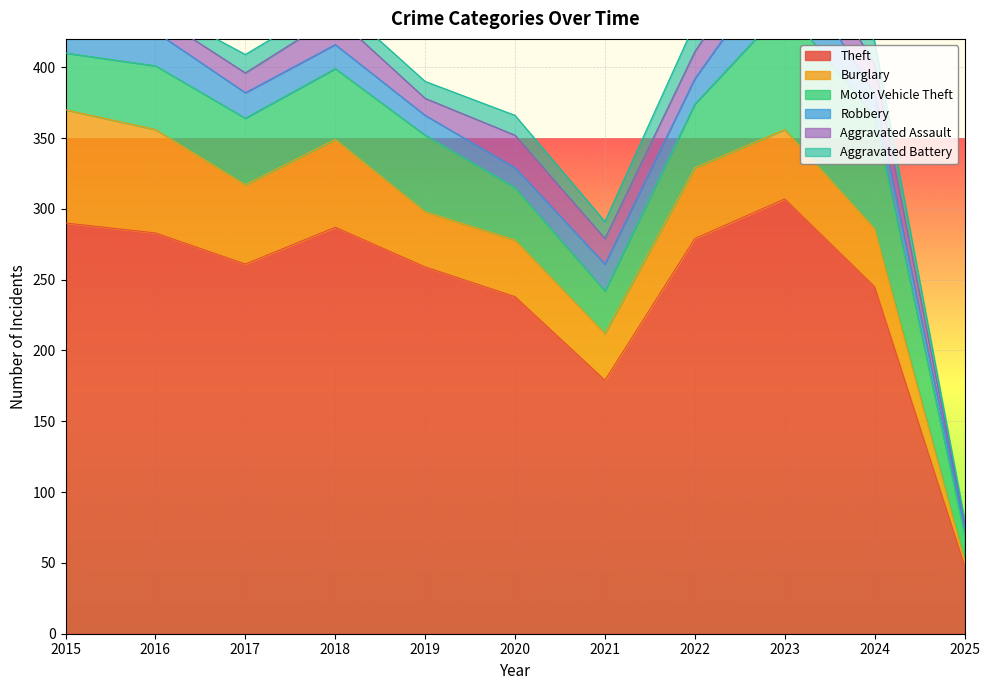

Reading left to right, transcribe all the data shown in this chart.

Theft: 290	283	261	287	259	238	179	279	307	245	48
Burglary: 80	73	56	62	39	40	33	50	49	41	4
Motor Vehicle Theft: 40	45	47	50	54	37	30	45	86	79	18
Robbery: 24	24	18	17	14	14	19	18	39	16	5
Aggravated Assault: 11	12	14	20	12	23	18	19	26	21	3
Aggravated Battery: 8	6	13	11	12	14	12	20	23	16	3